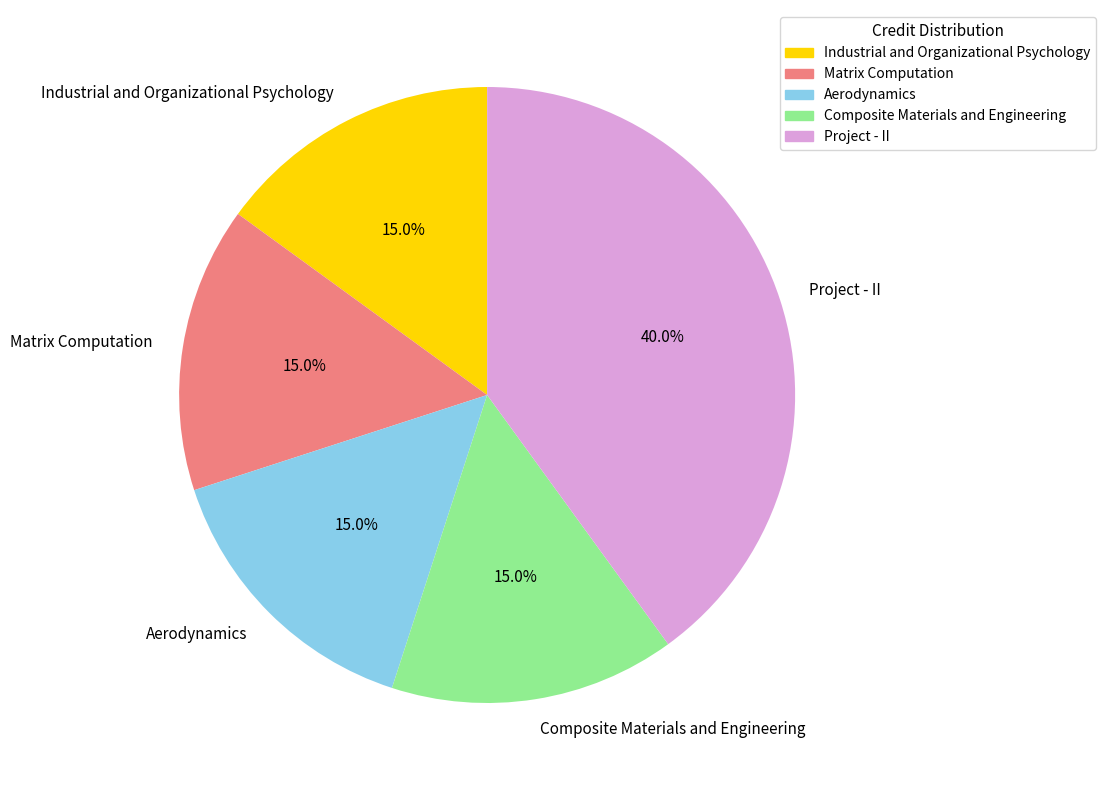

What is the ratio of the value at Composite Materials and Engineering to the value at Aerodynamics?

1.0